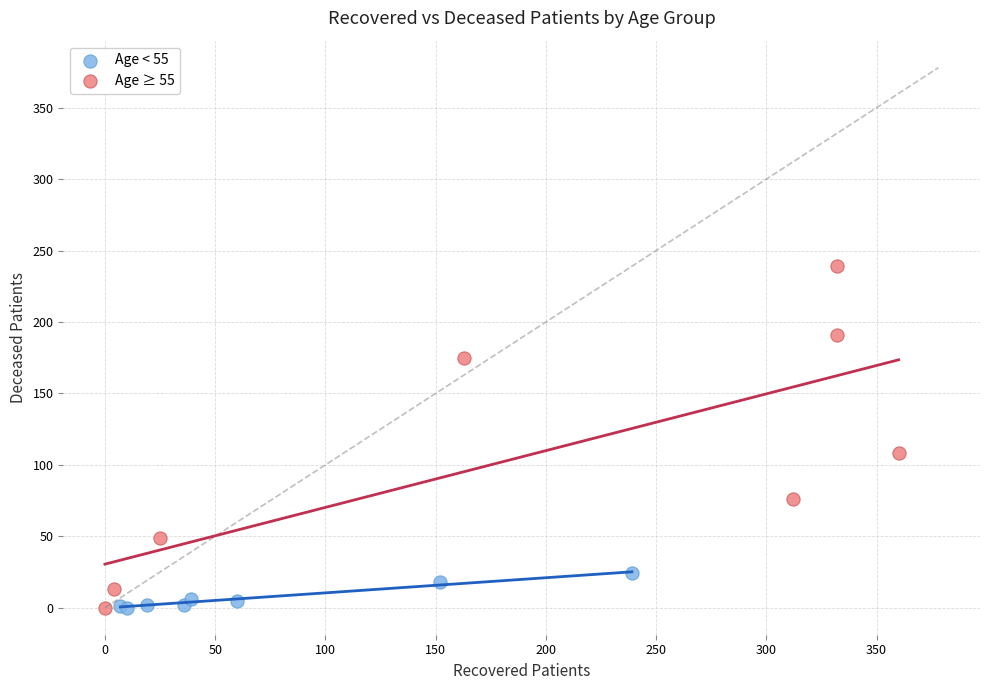

Which series has the widest spread of Y values?

Age ≥ 55